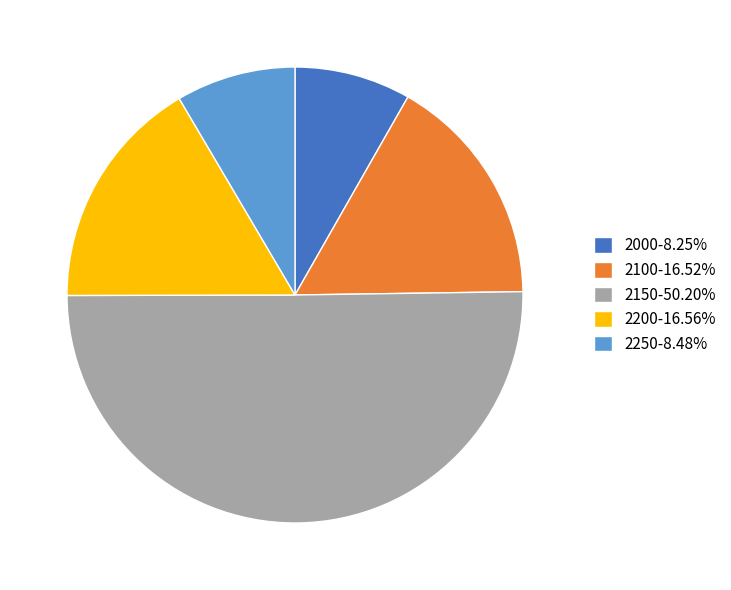

What is the ratio of the value at 2200-16.56% to the value at 2000-8.25%?

2.0